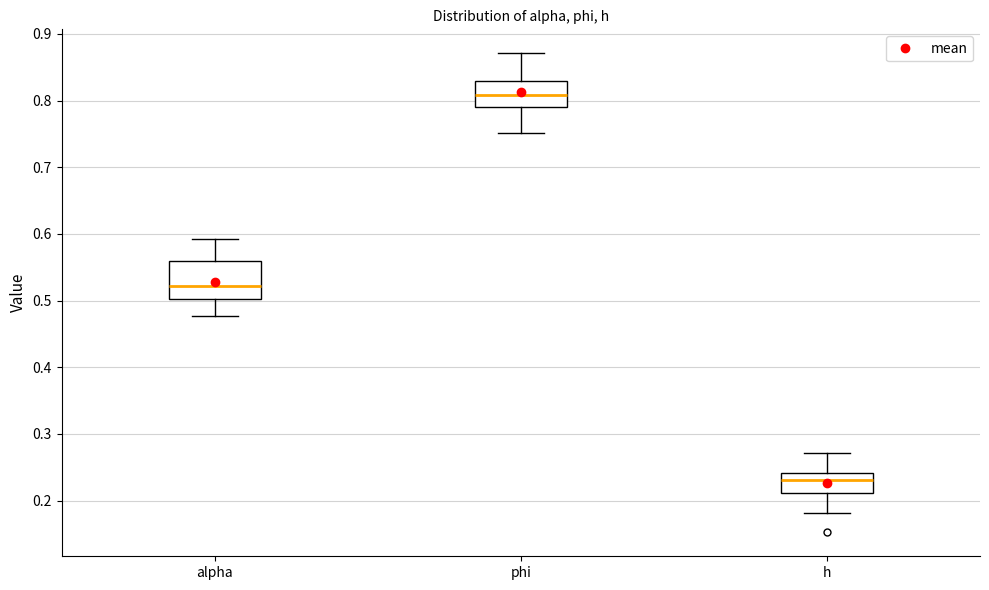

Reading left to right, read every box against the y-axis: the position of its median line, the range the box covers, and the ends of its whiskers. The values are not printed on the chart, so give them approximately, as read against the axis.

alpha: median 0.52, box 0.50 to 0.56, whiskers 0.48 to 0.59
phi: median 0.81, box 0.79 to 0.83, whiskers 0.75 to 0.87
h: median 0.23, box 0.21 to 0.24, whiskers 0.18 to 0.27